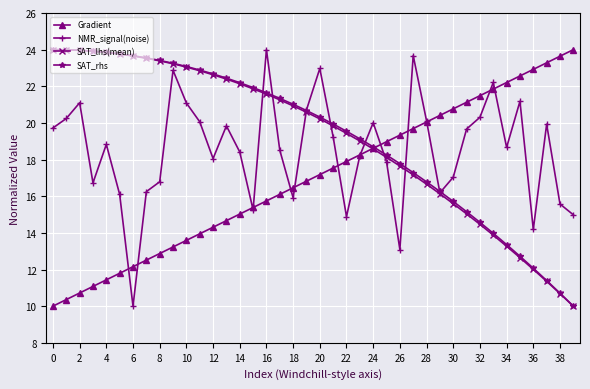

What is the minimum value for Gradient?

10.0